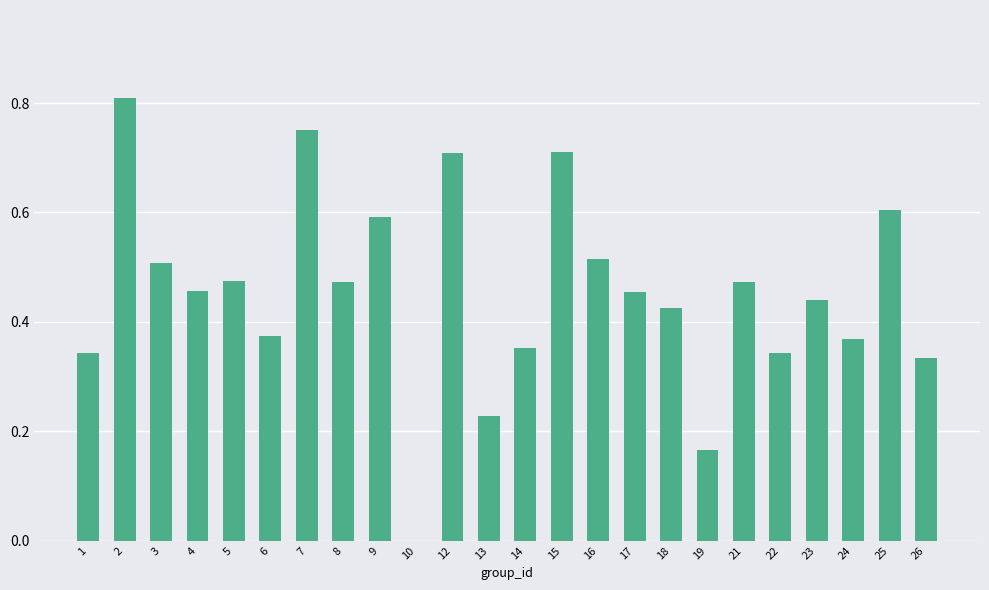

What is the sum of the values at 22 and 13?

0.6